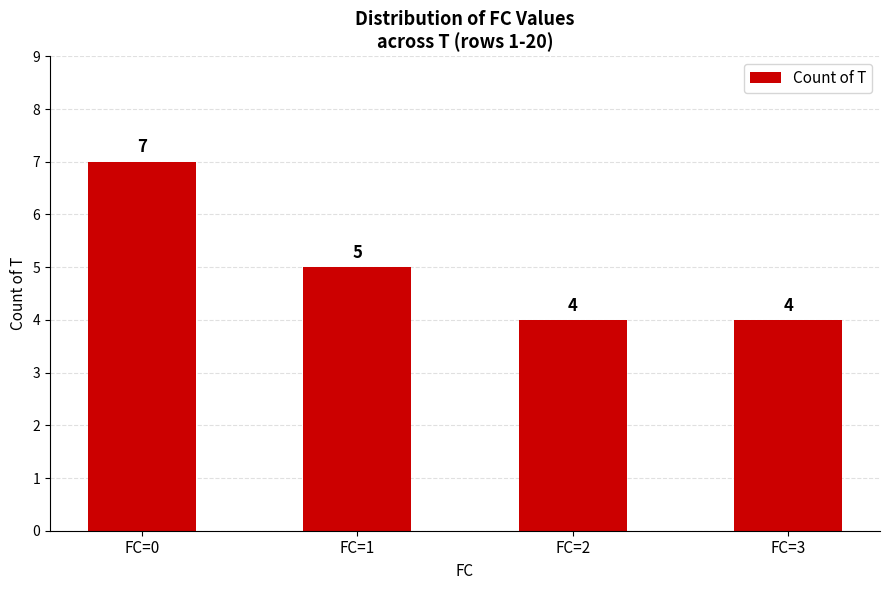

What is the value of the 2nd bar from the left?

5